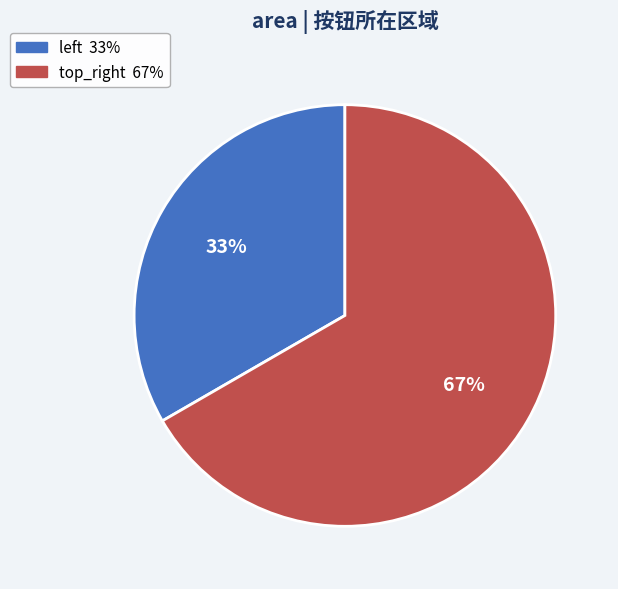

How many segments does this pie chart have?

2